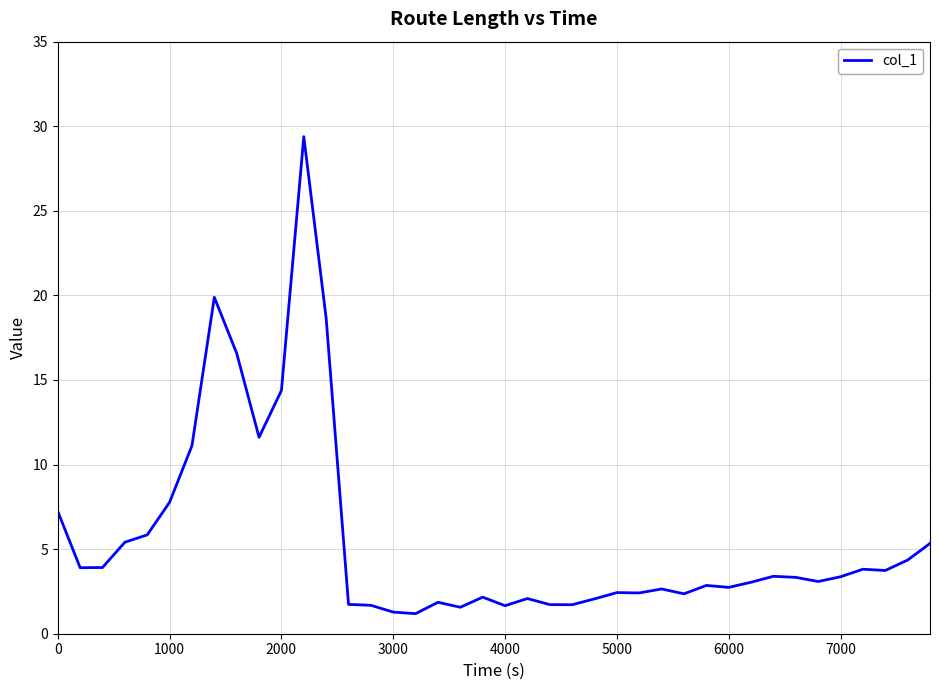

What is the maximum value shown in the chart?

29.4